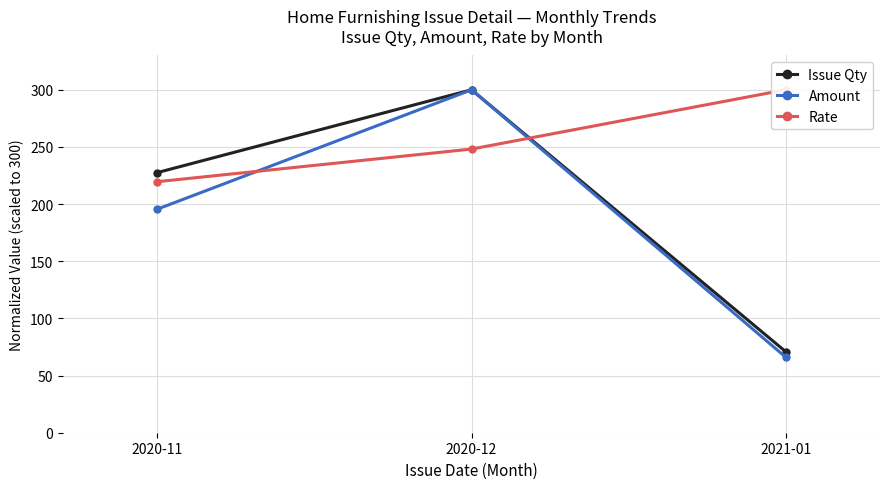

How many data points does each series have?

3